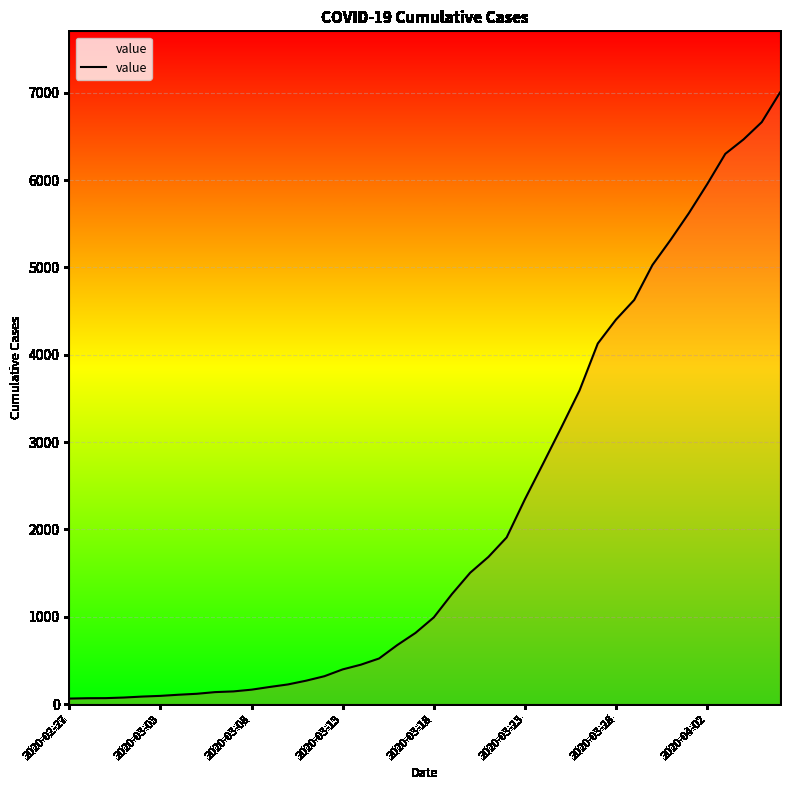

What is the sum of all values?

85740